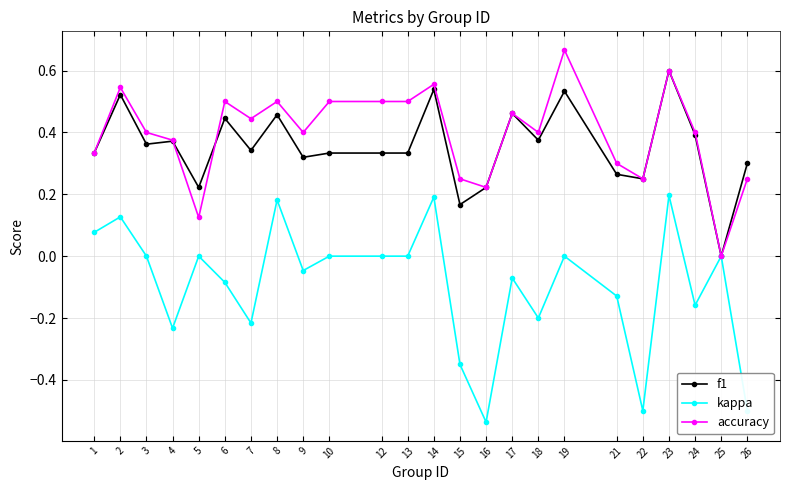

Where is the first local maximum for accuracy?

2